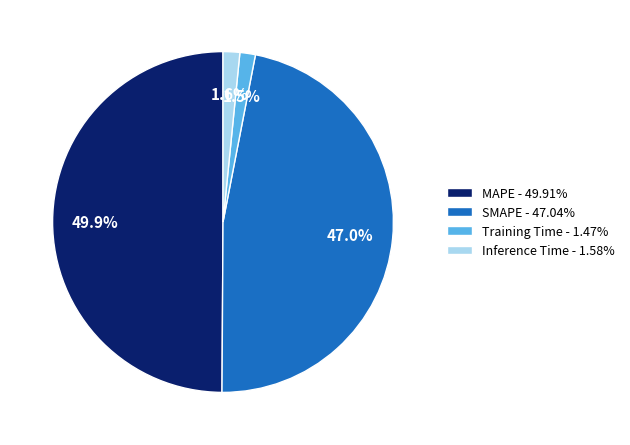

Which slice is the largest?

MAPE